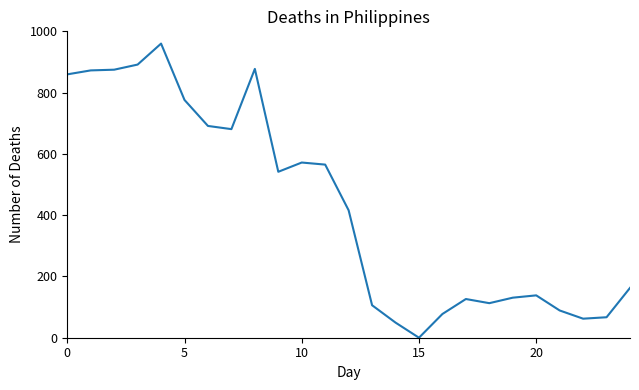

What is the difference between the maximum and minimum values?

960.0